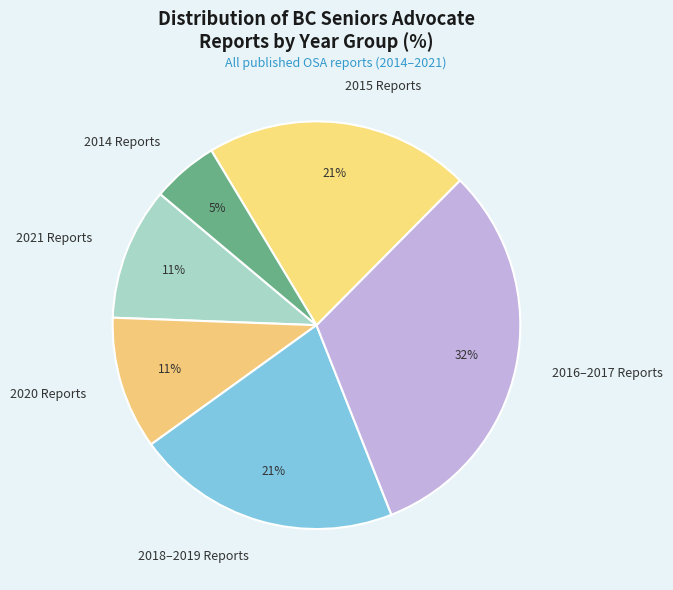

Which has a higher value, 2021 Reports or 2016–2017 Reports?

2016–2017 Reports